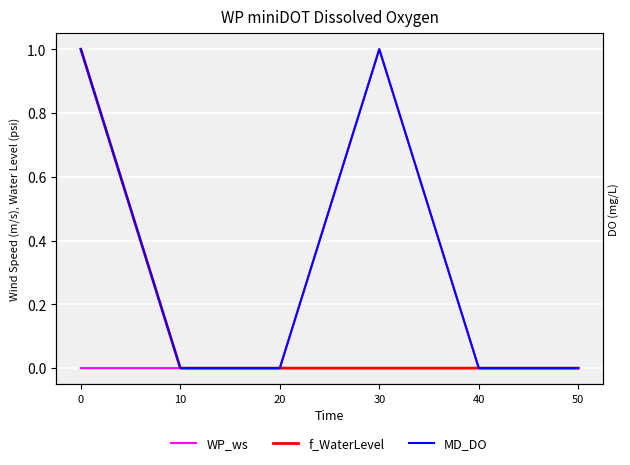

At how many categories does at least one series exceed 0?

2